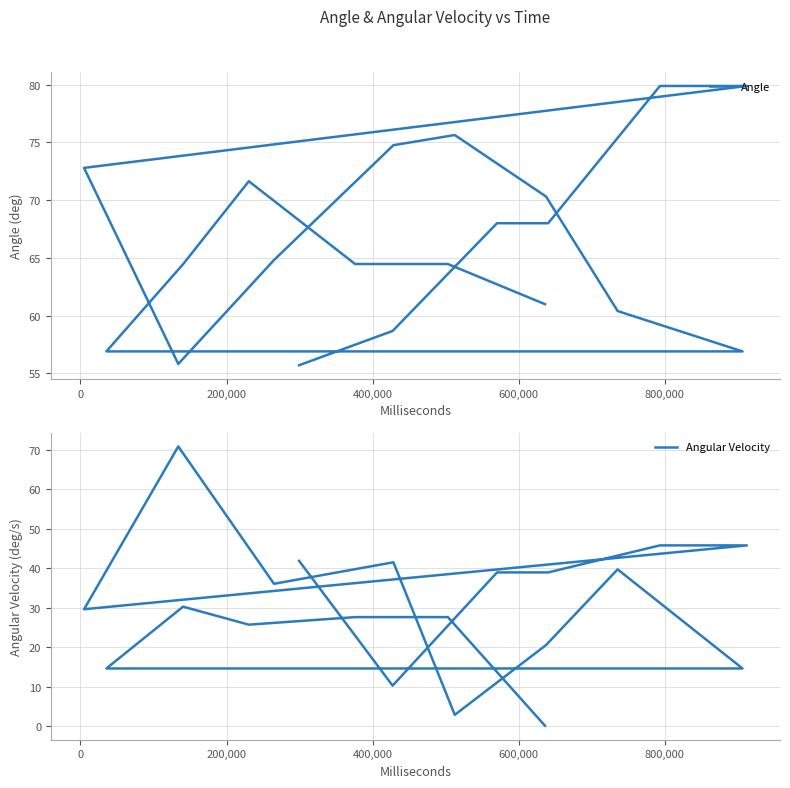

The value of Angular Velocity at 13 is 9.6. True or false?

False